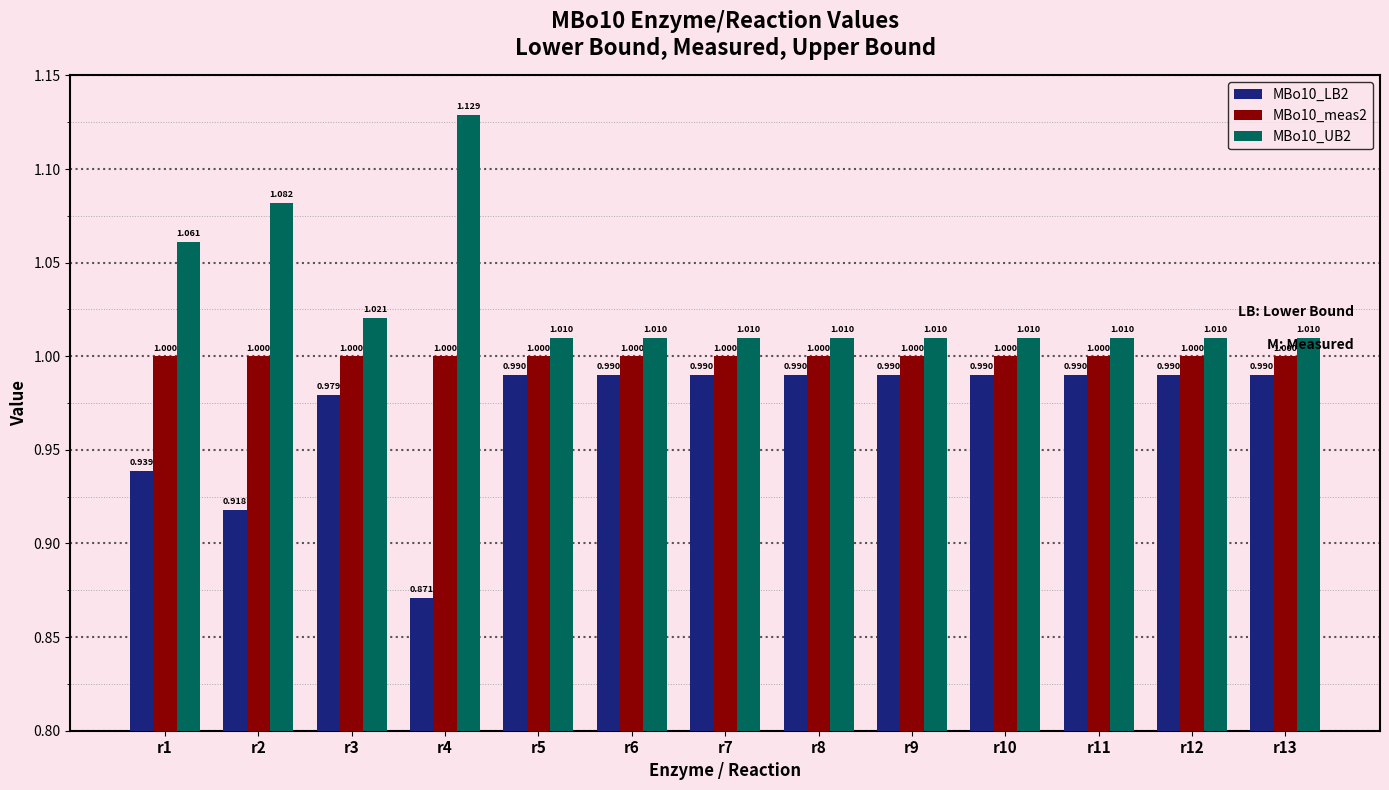

Is it true that MBo10_UB2 equals 1.0 at r10?

True